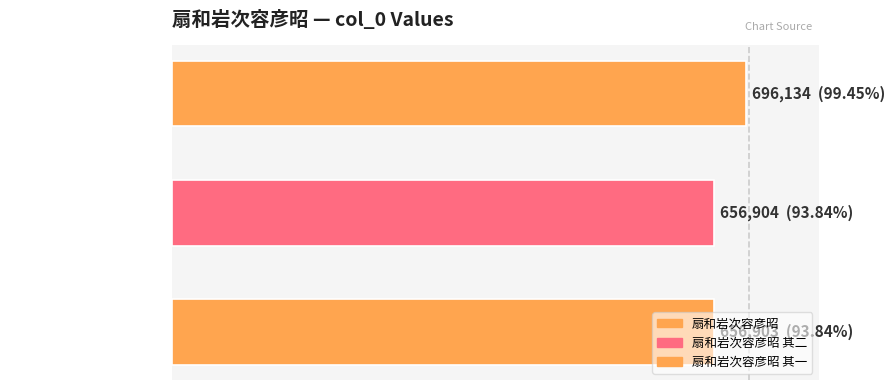

Are the bars horizontal?

Yes